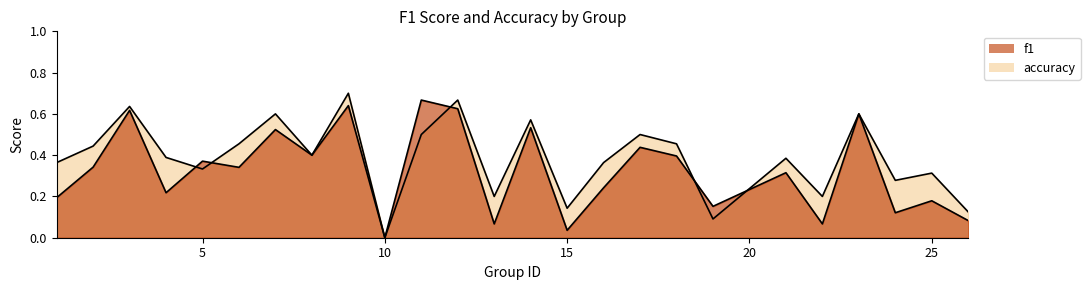

What is the value of the accuracy point at the 7th from the left?

0.6